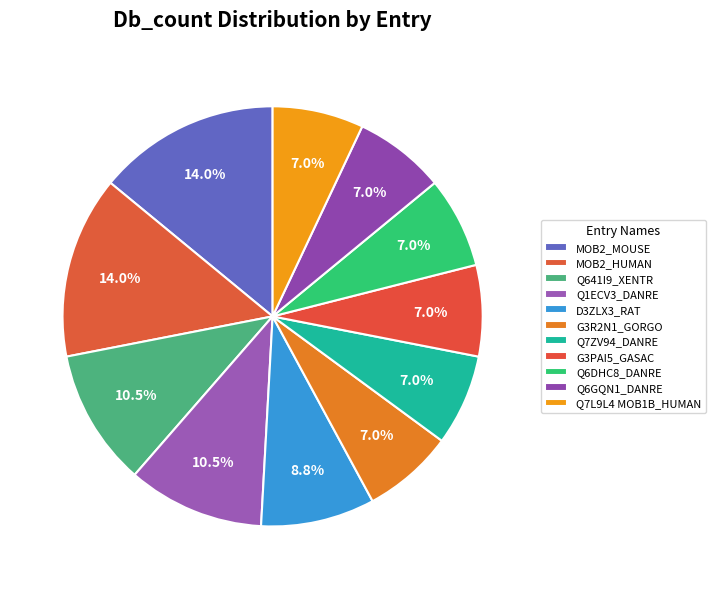

Between MOB2_MOUSE and D3ZLX3_RAT, which is larger?

MOB2_MOUSE